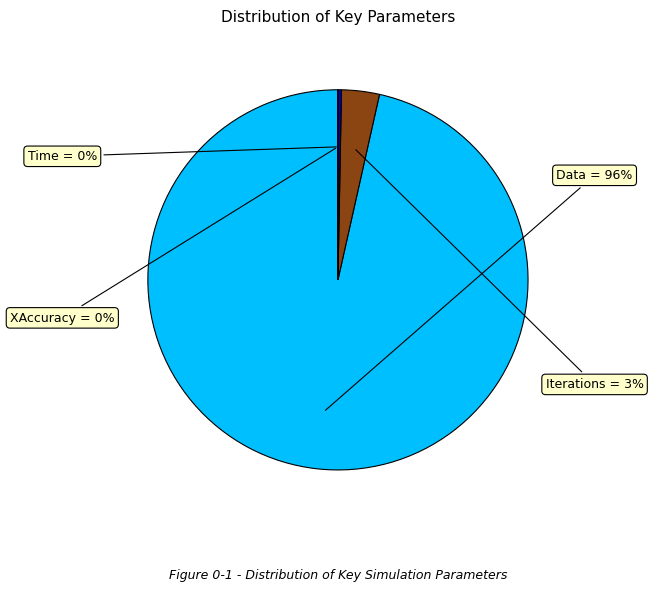

To the nearest percent, what is the average slice percentage?

25%